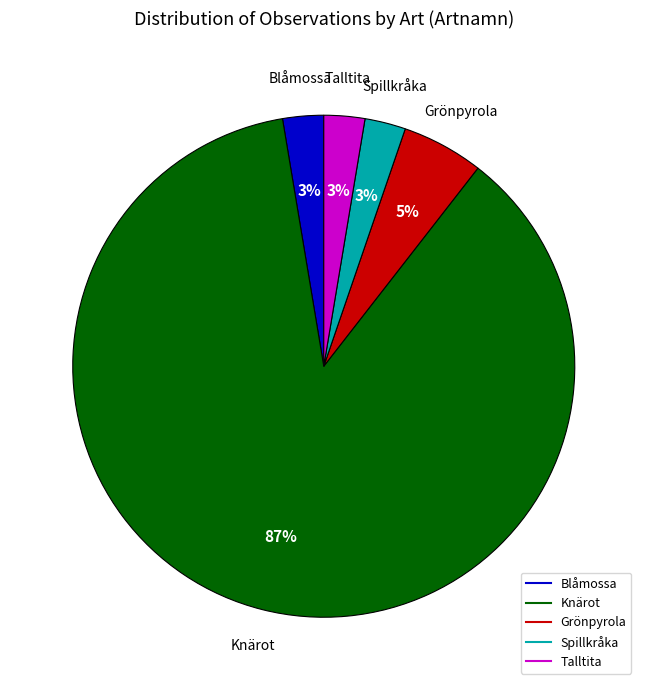

Between Spillkråka and Knärot, which is larger?

Knärot